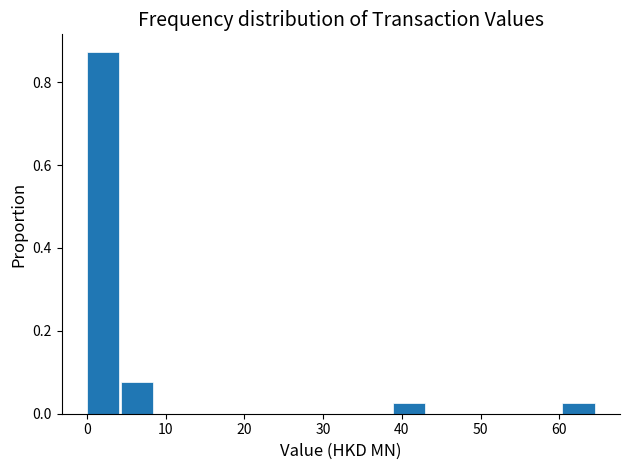

How tall is the bar that spans 39 to 43 on the x-axis? Neither the bar edges nor the heights are printed on the chart, so give them approximately, as read against the axes.

0.02